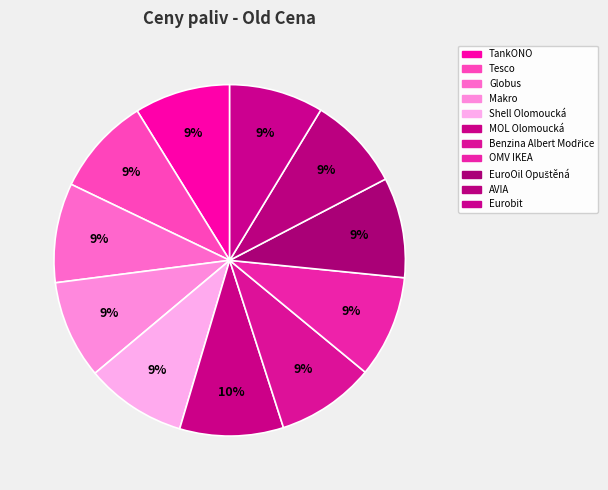

Is it true that Benzina Albert Modřice is 2% of the pie?

False